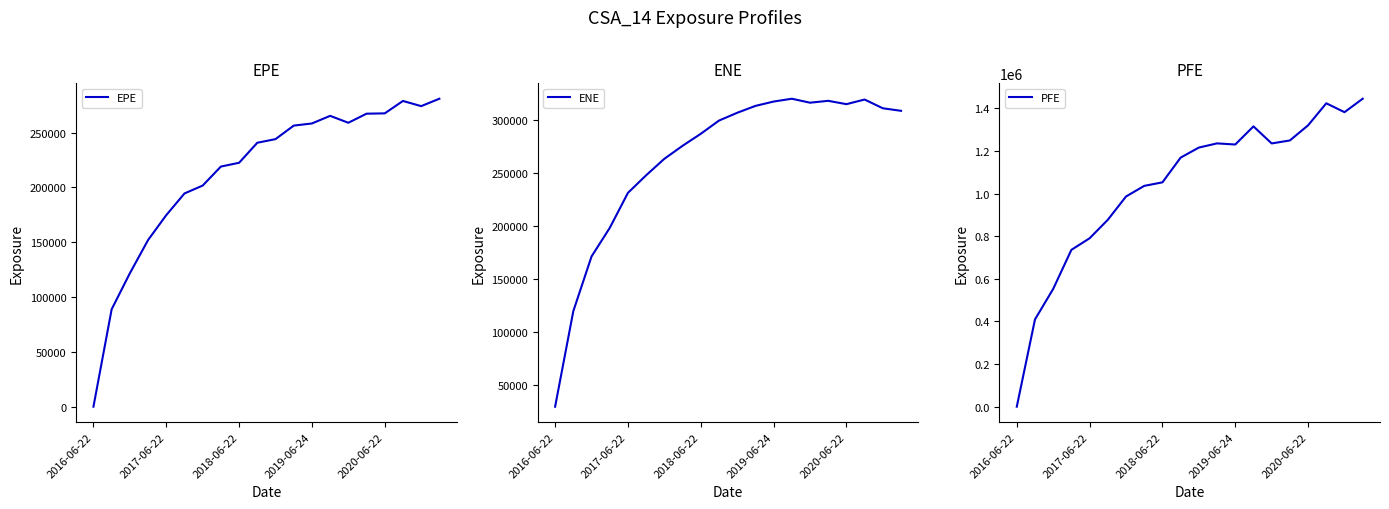

How many lines are shown in the chart?

3